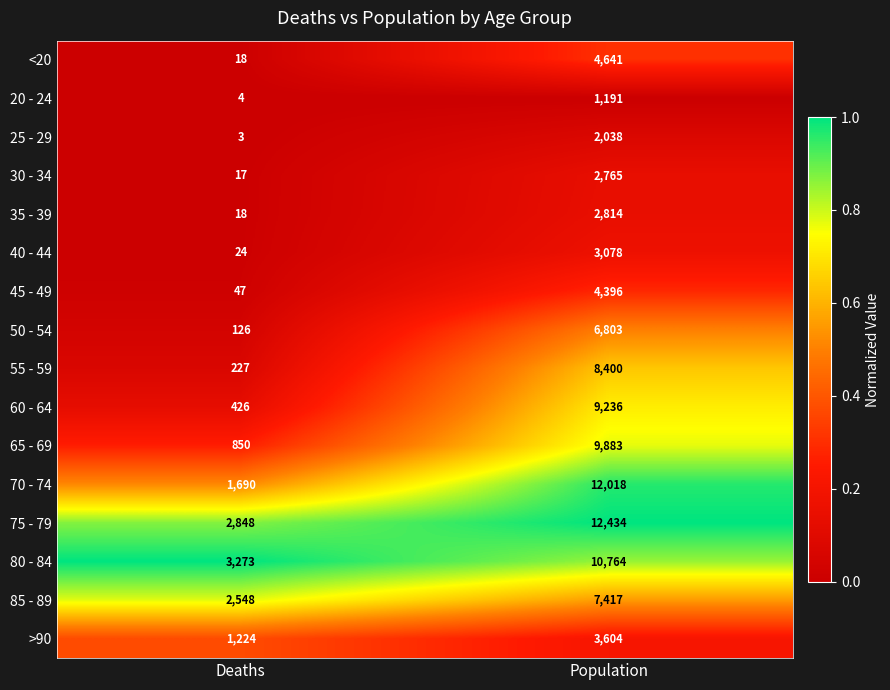

Which series has the largest total across all categories?

75 - 79